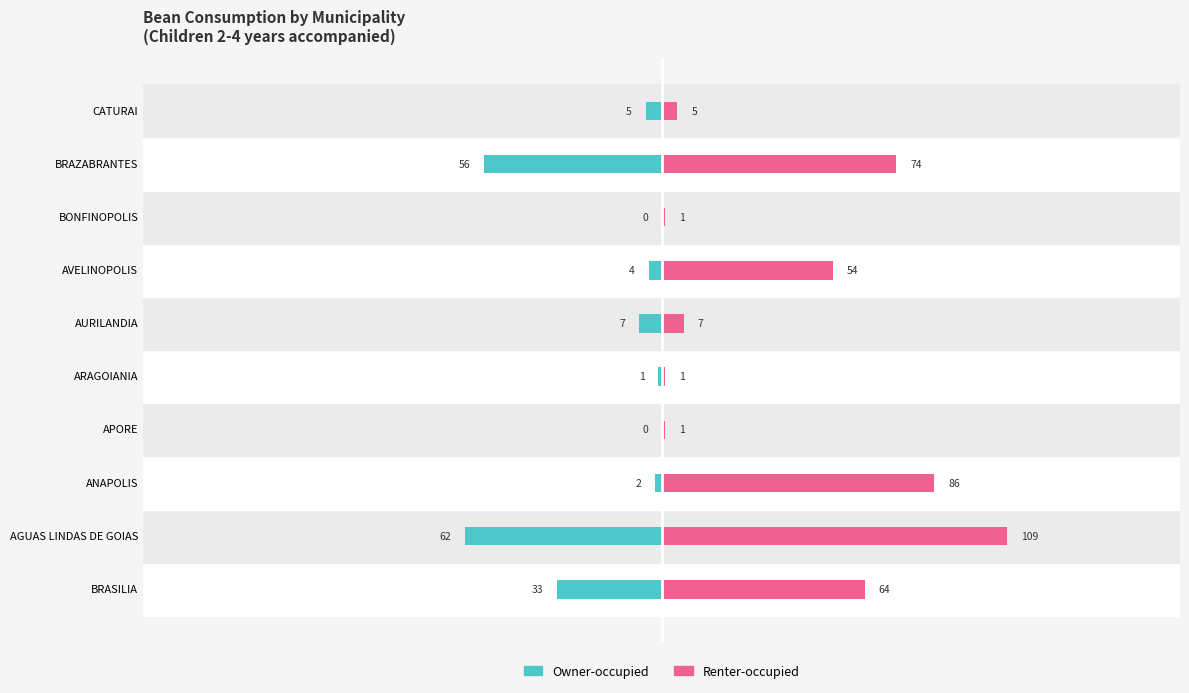

Which series has the largest total across all categories?

Renter-occupied